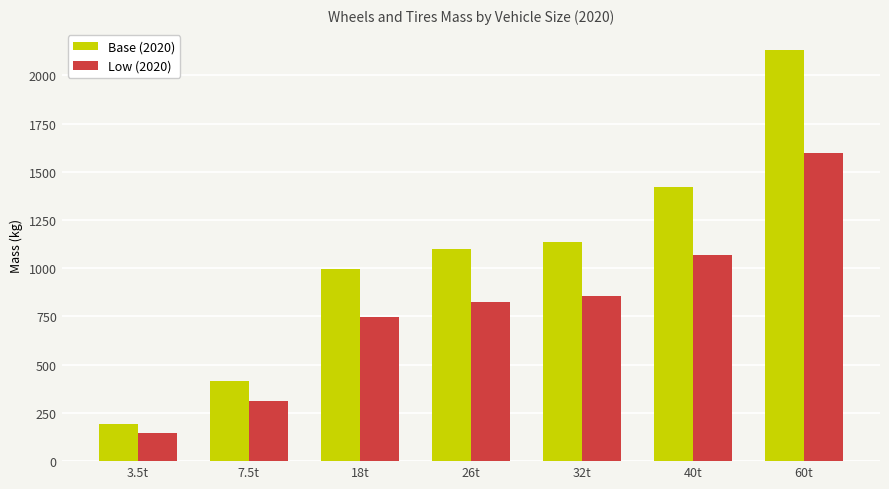

What position from the left is 3.5t?

1